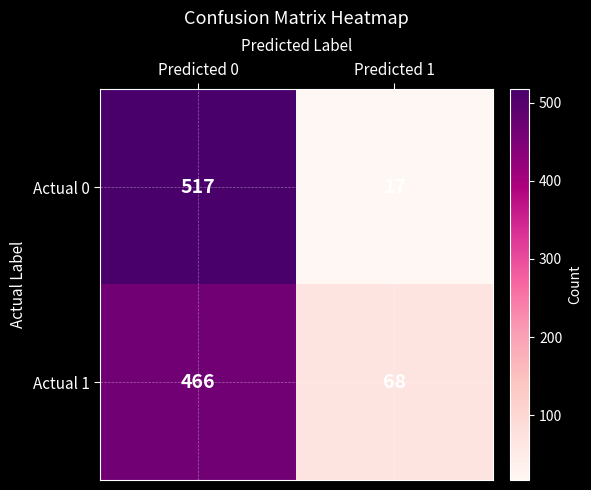

Rank the series by their maximum value, from lowest to highest.

Actual 1, Actual 0